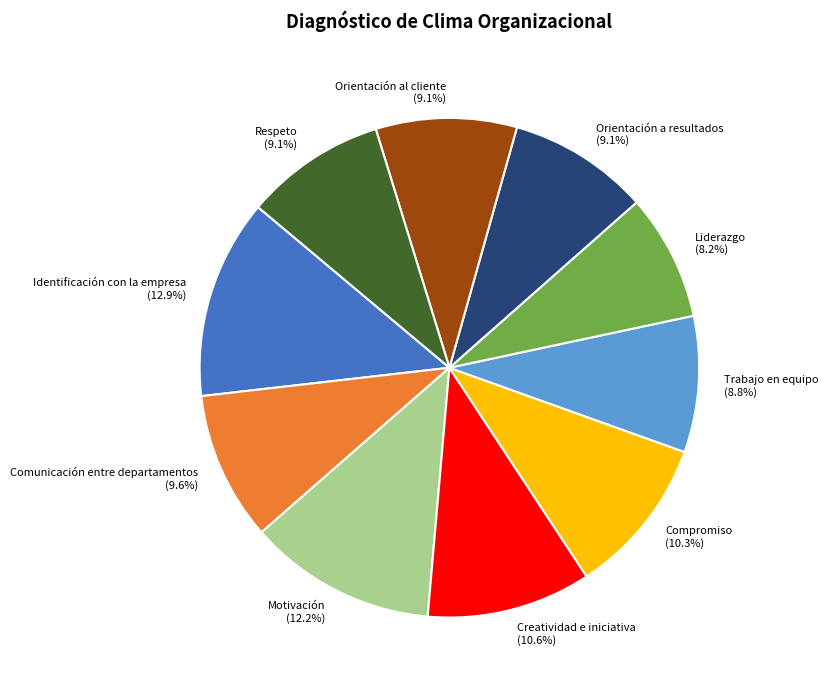

Is the sum of Orientación al cliente and Respeto greater than half?

No